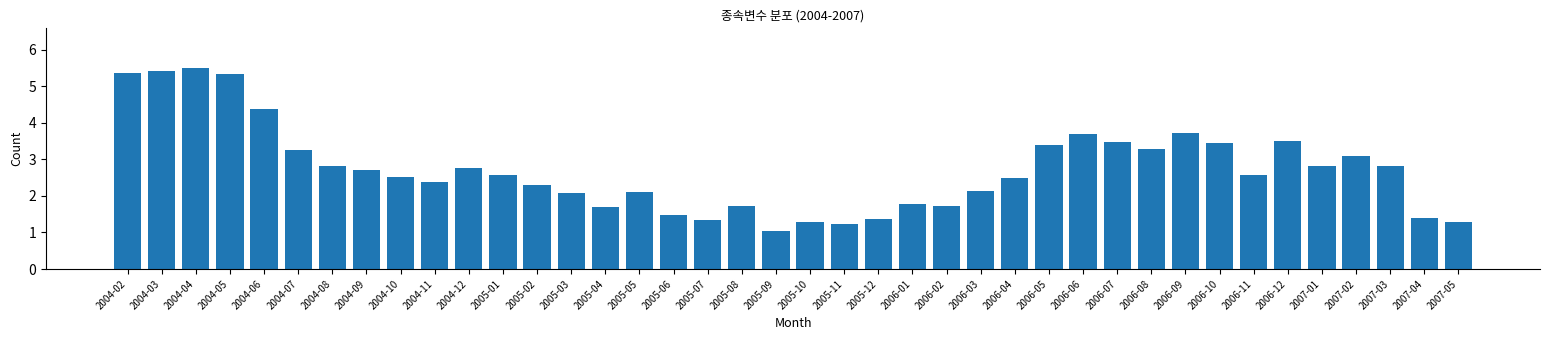

Read the value at 2007-03.

2.8